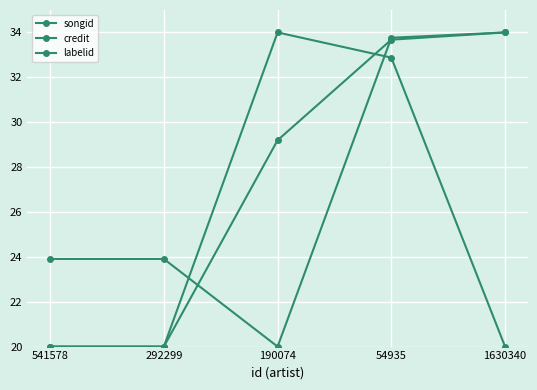

Which series has the largest total across all categories?

credit